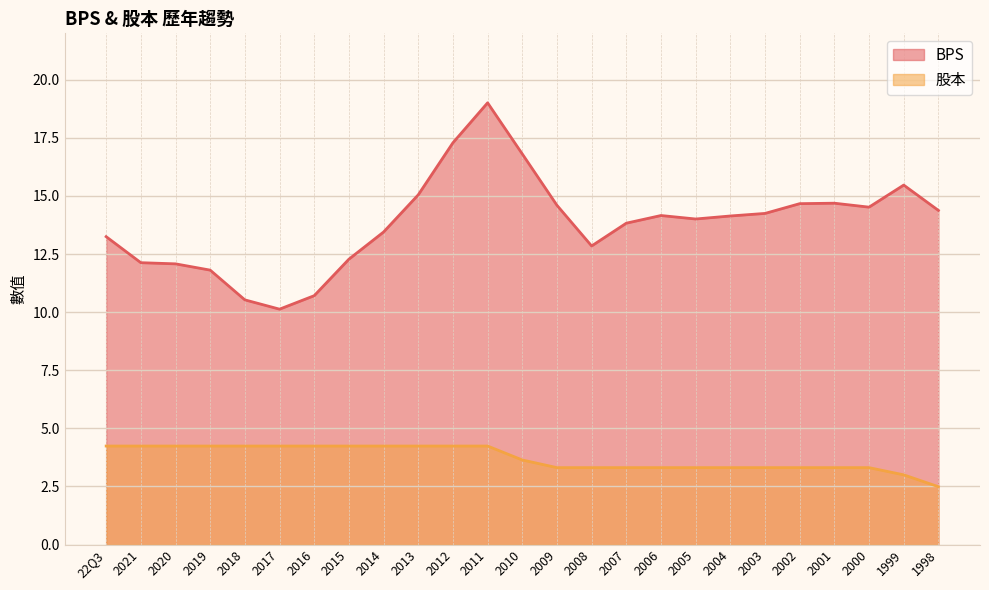

What is the label of the 24th point from the left?

1999